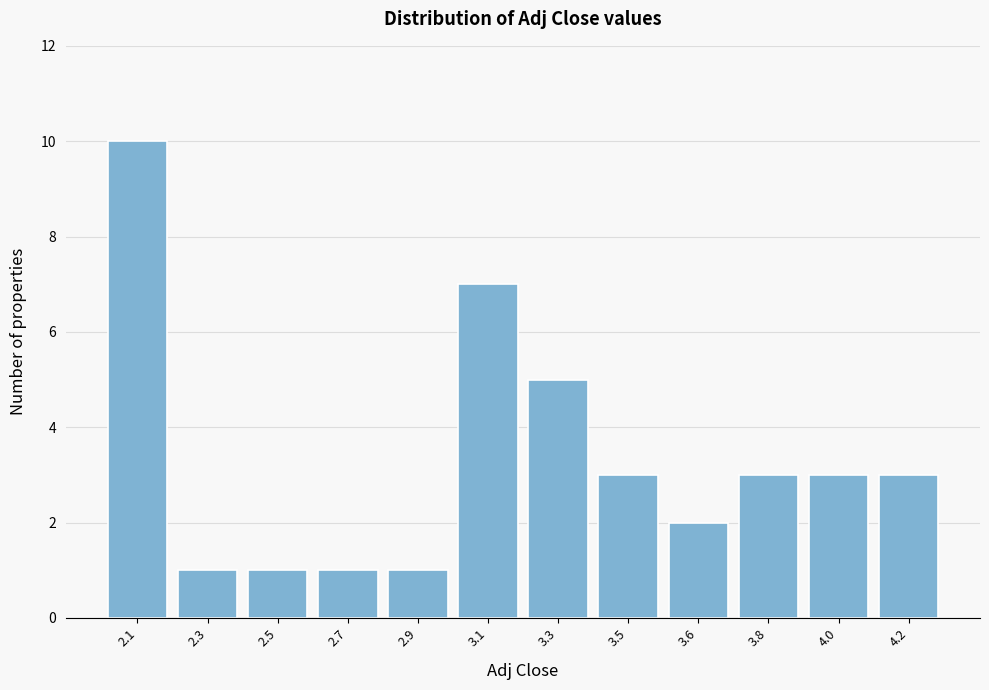

Reading left to right, extract all data points from this chart.

10	1	1	1	1	7	5	3	2	3	3	3